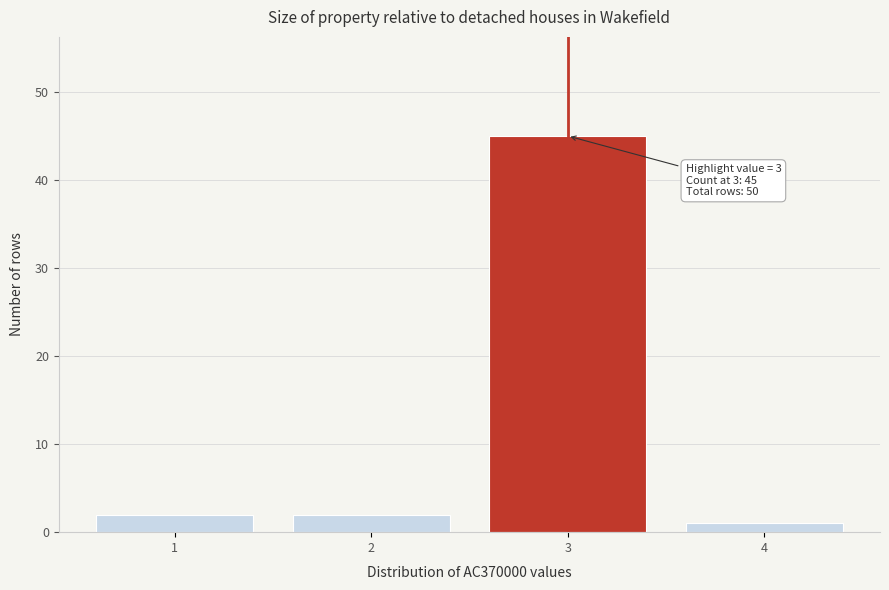

Reading right to left, what are all the values shown in this chart?

4=1	3=45	2=2	1=2